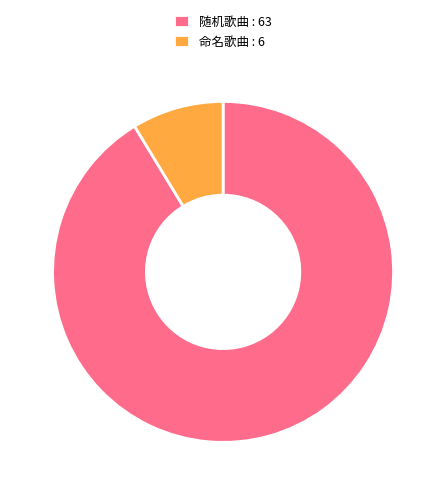

How many segments does this pie chart have?

2